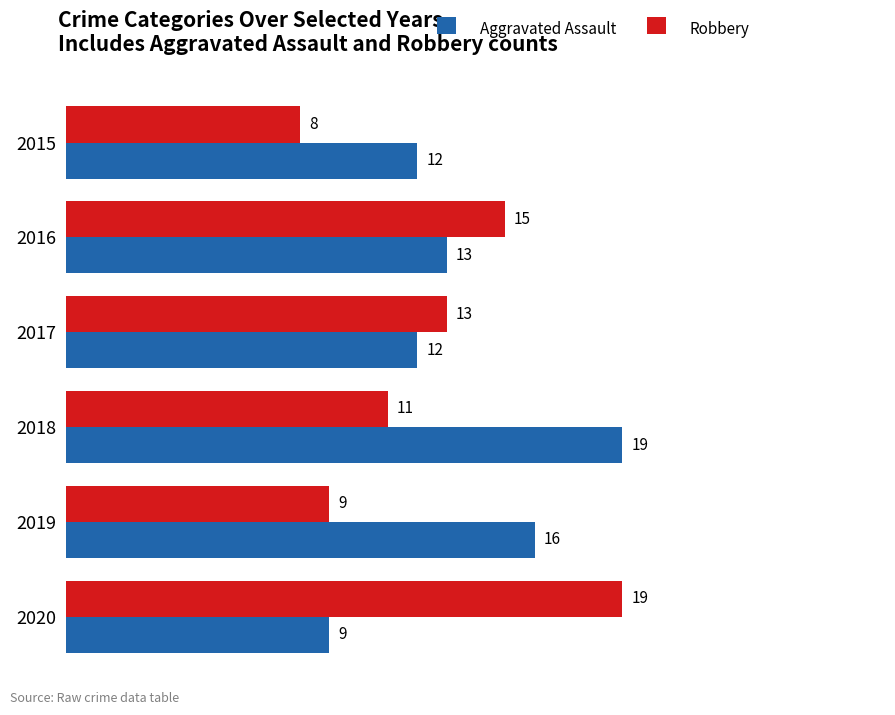

True or false: Aggravated Assault has a value of 2 at 2020.

False